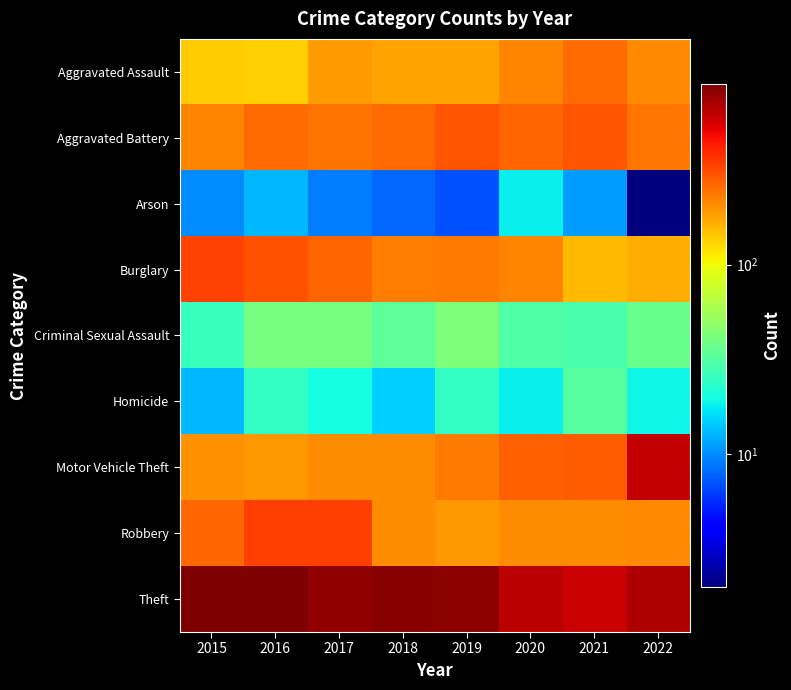

What is the difference between the highest and lowest values at 2022?

699